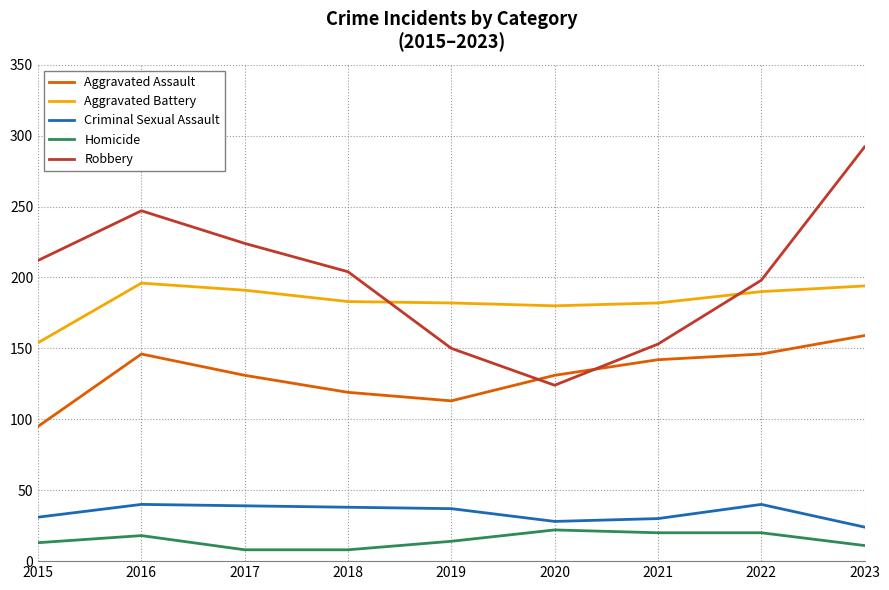

At which category does Robbery reach its first local peak?

2016